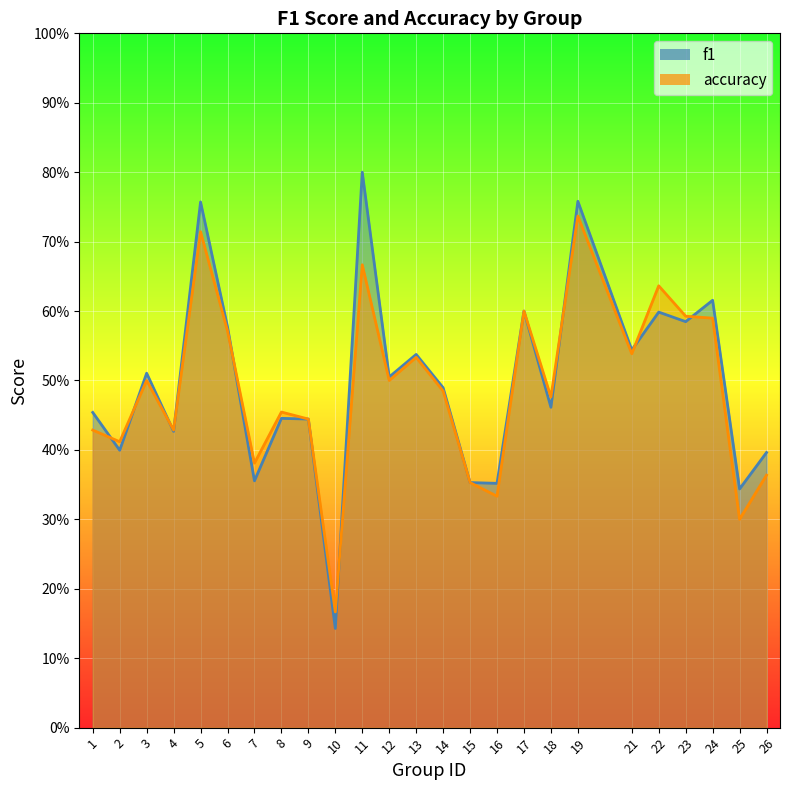

The value of f1 at 17 is 1.1. True or false?

False